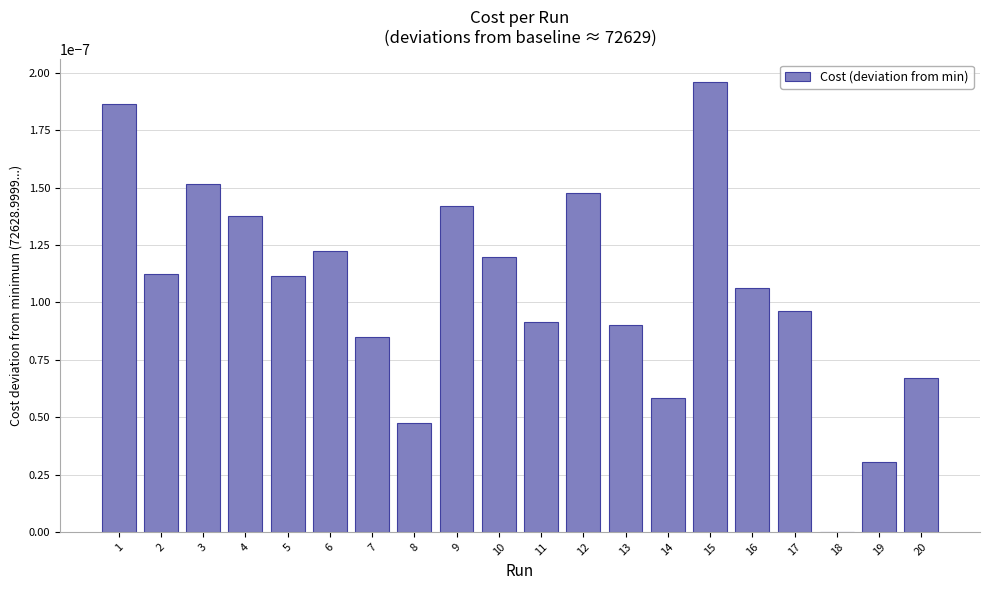

The chart shows a value of 0.0 at 2. True or false?

True